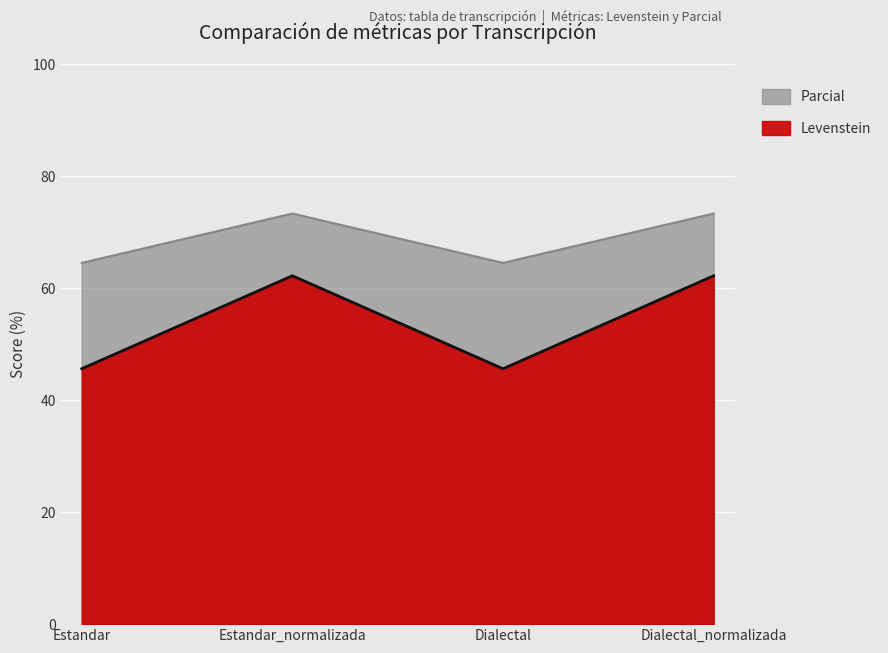

What position from the left is Estandar_normalizada?

2